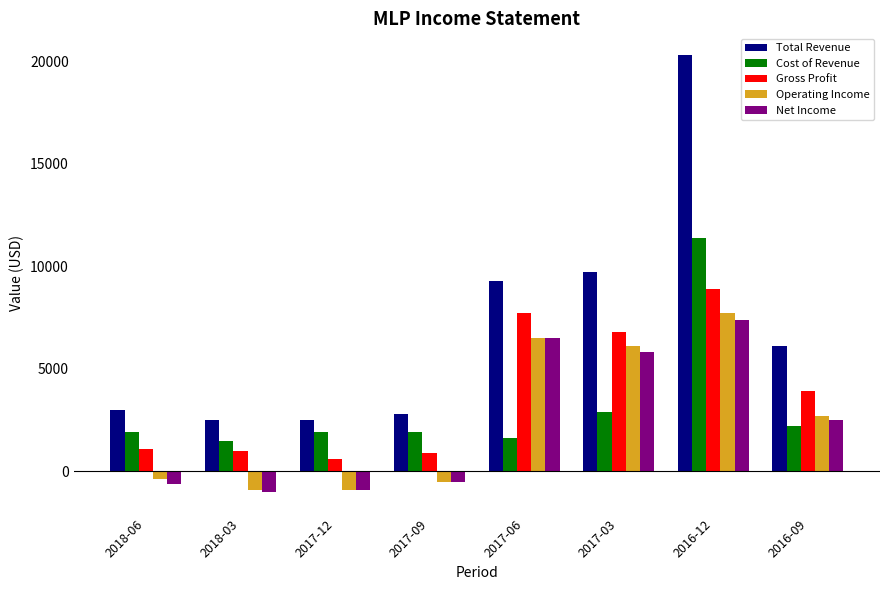

Which series has the widest spread of values?

Total Revenue